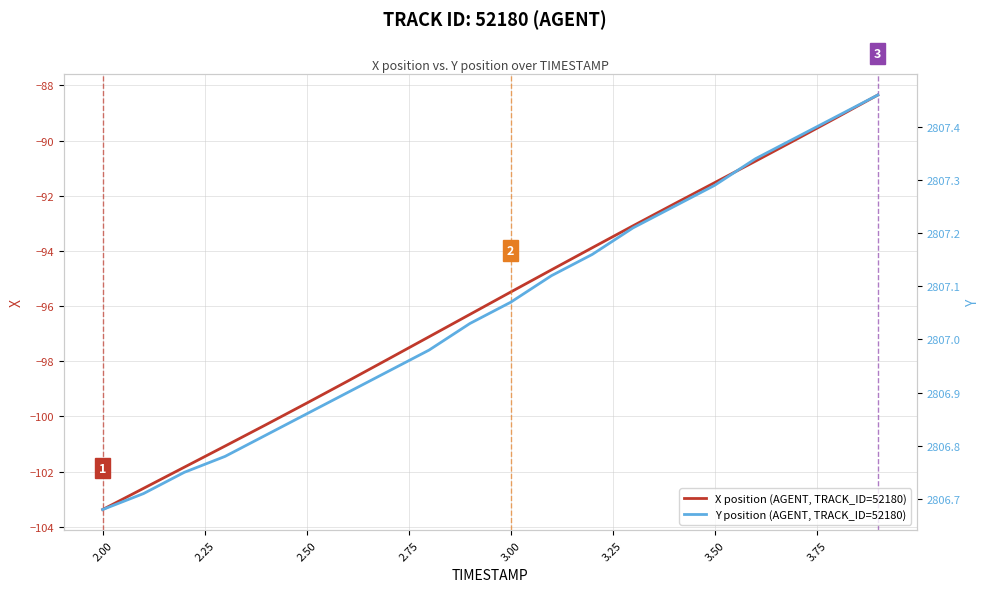

Rank the series by their maximum value, from lowest to highest.

X position (AGENT, TRACK_ID=52180), Y position (AGENT, TRACK_ID=52180)